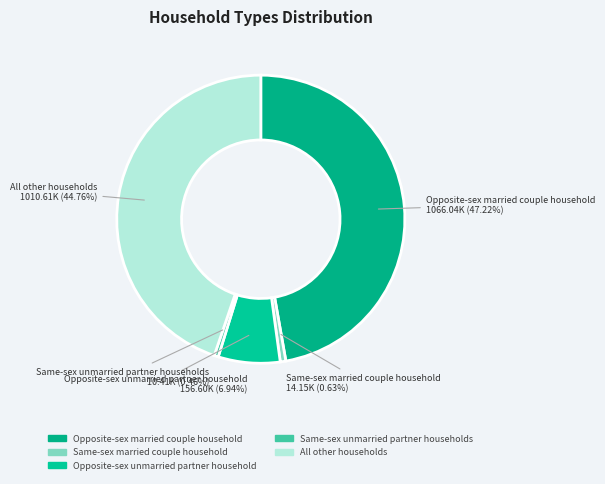

Does Opposite-sex married couple household represent more than half of the total?

No